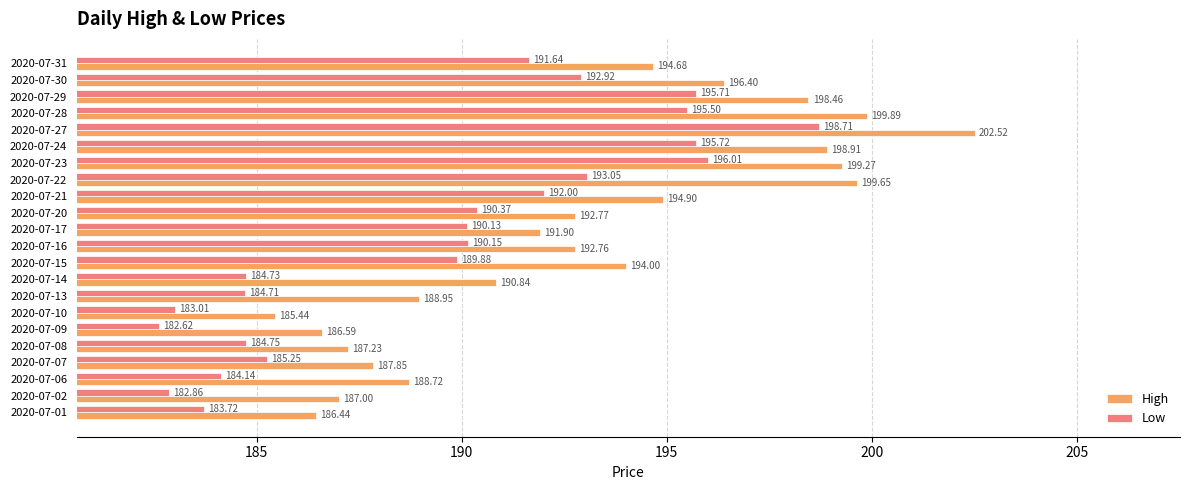

What is the difference between the maximum and minimum values in the Low series?

16.1